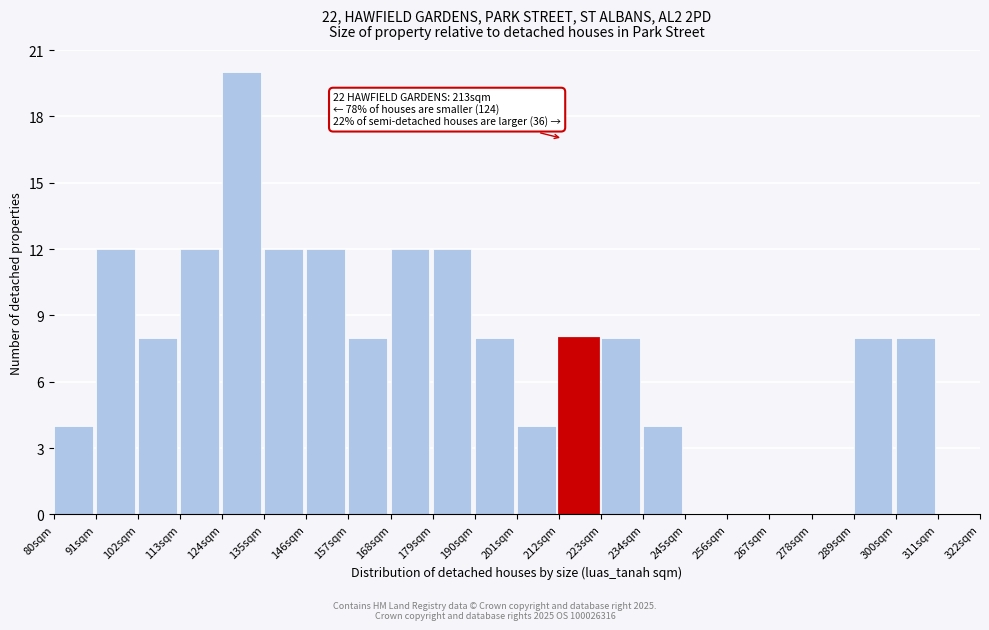

Over which range of the x-axis is the bar tallest?

124 to 135